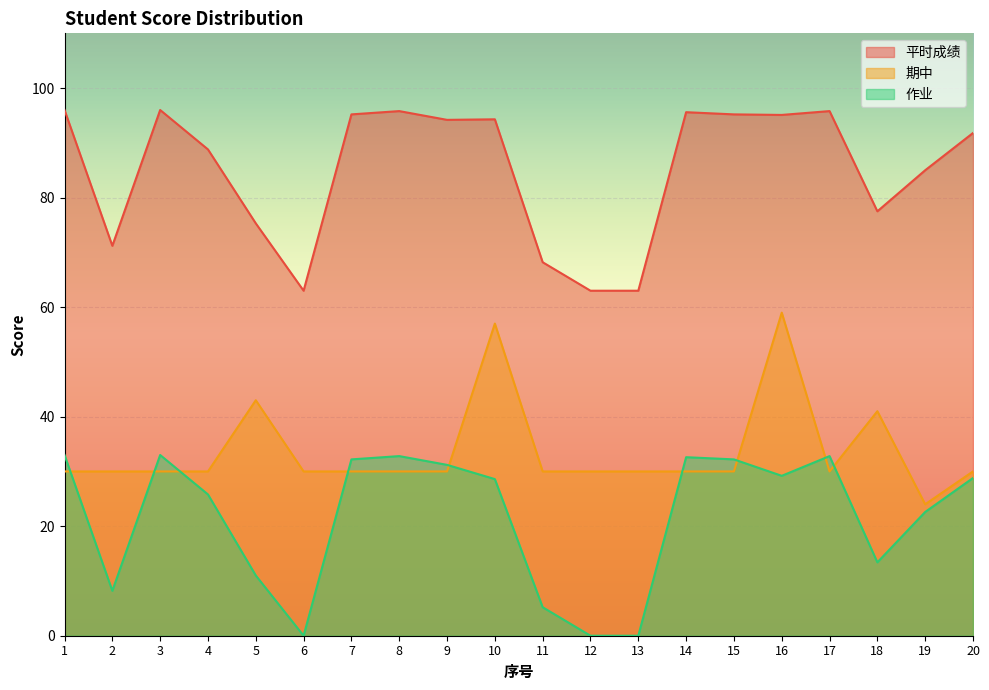

Which series has the largest total across all categories?

平时成绩